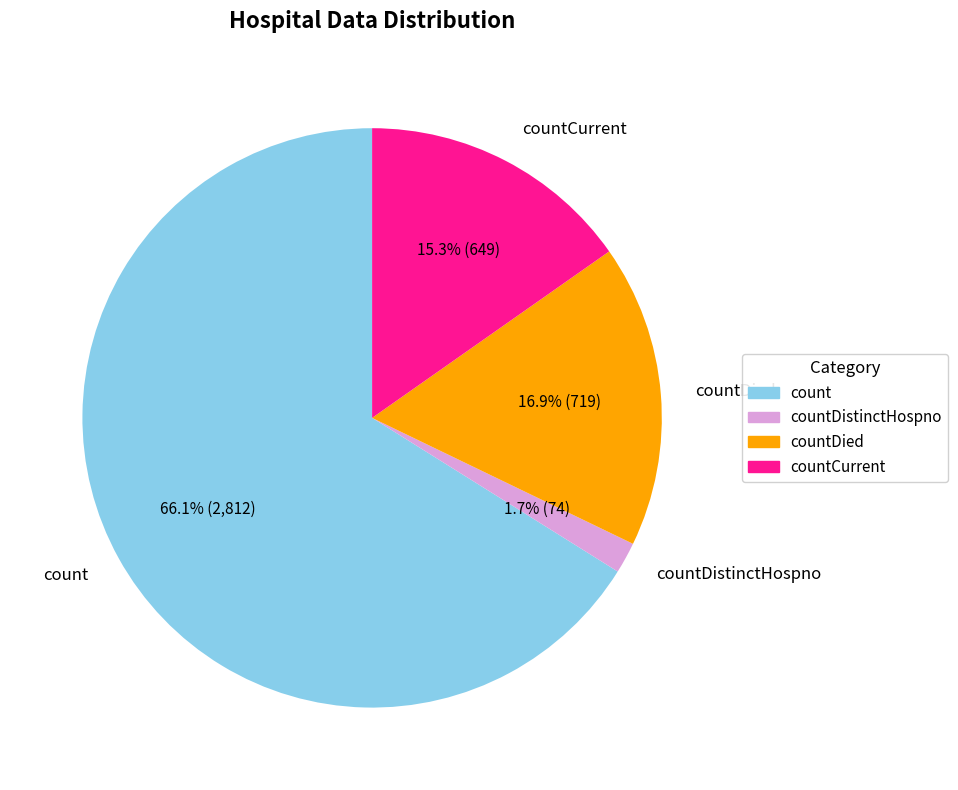

Approximately how many times larger is the value at count compared to countDied?

3.9